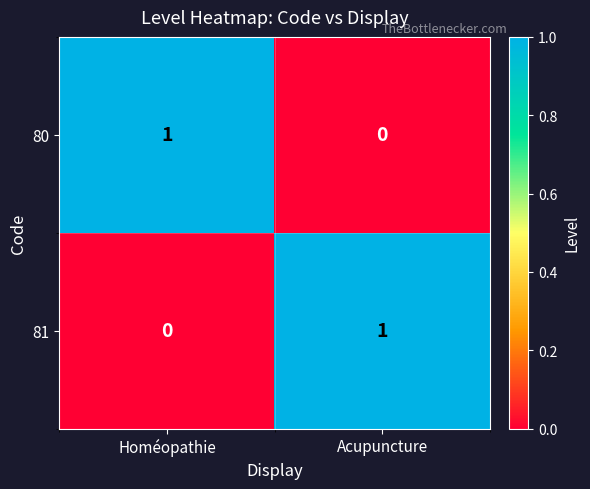

How many values in 80 are above zero?

1